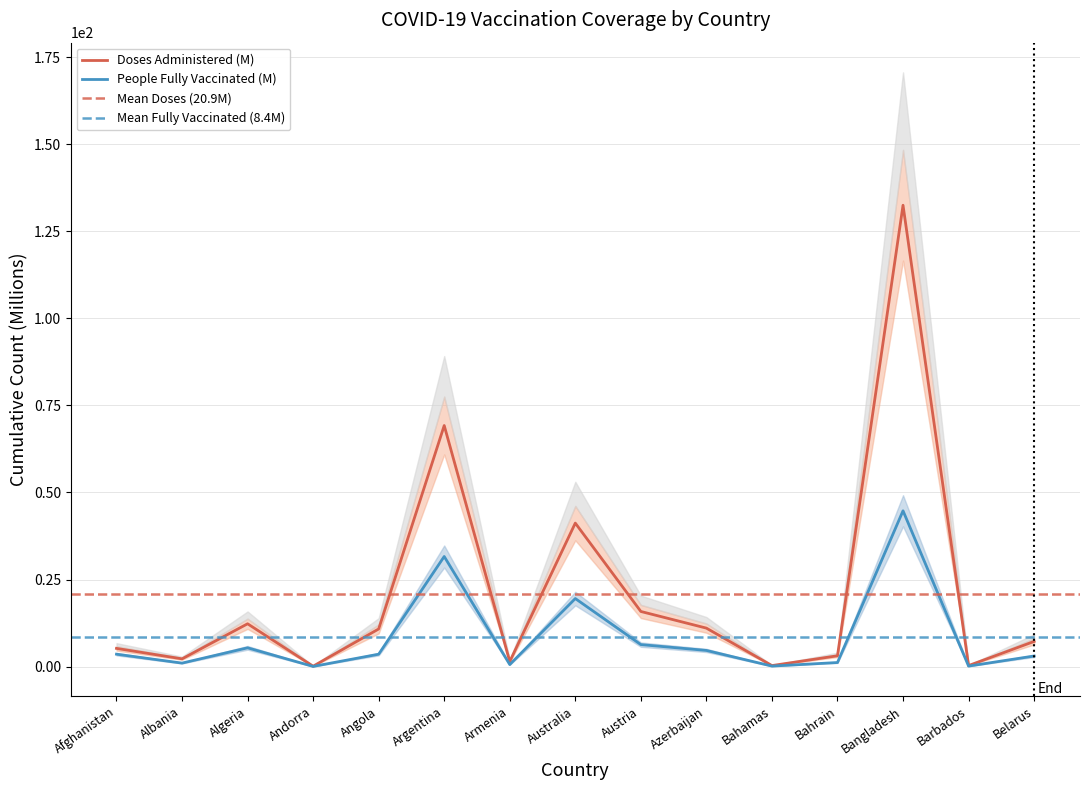

Is it true that Doses Administered (M) equals 2.7 at Algeria?

False